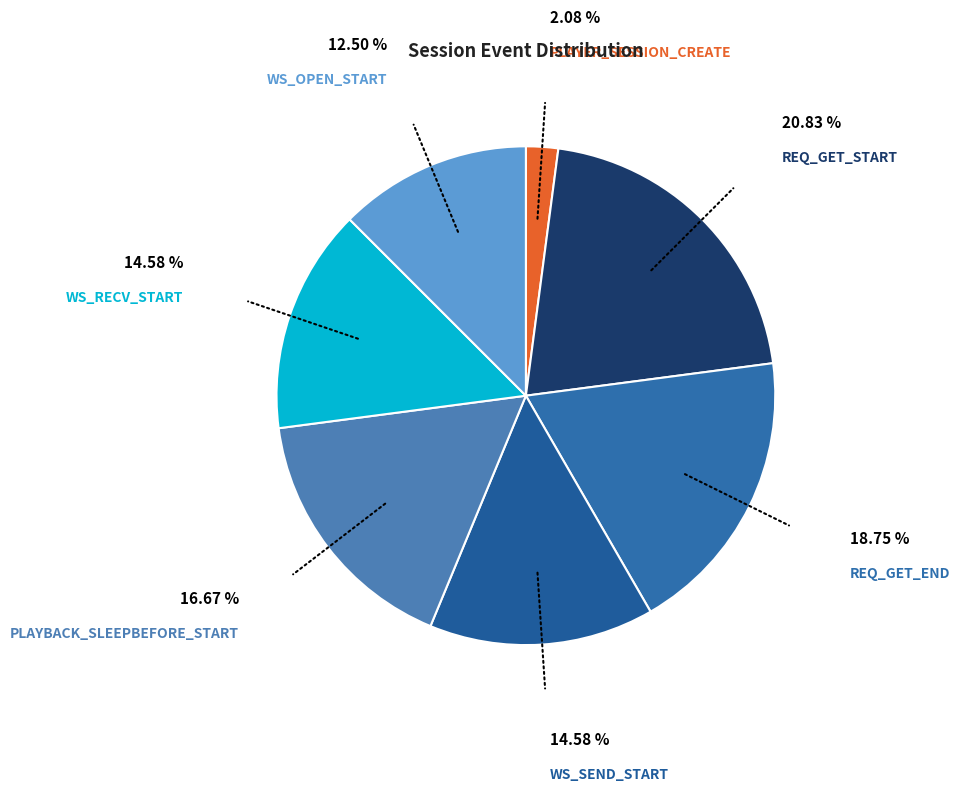

Which slice is the smallest?

PLAYER_SESSION_CREATE